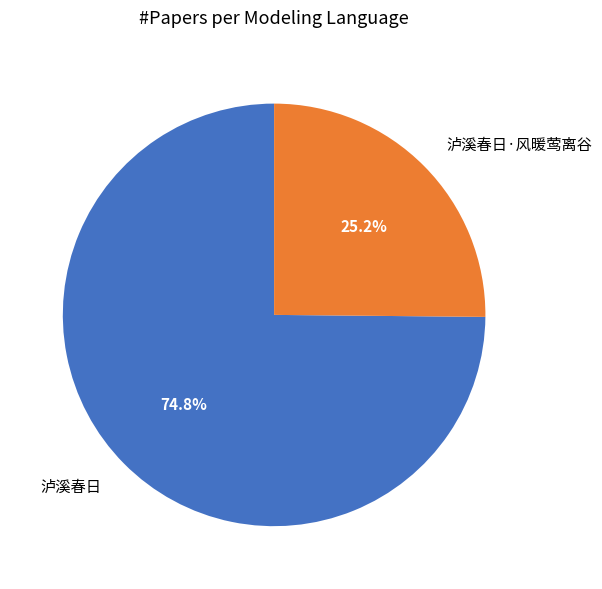

To the nearest percent, what percentage of the pie is 泸溪春日?

75%